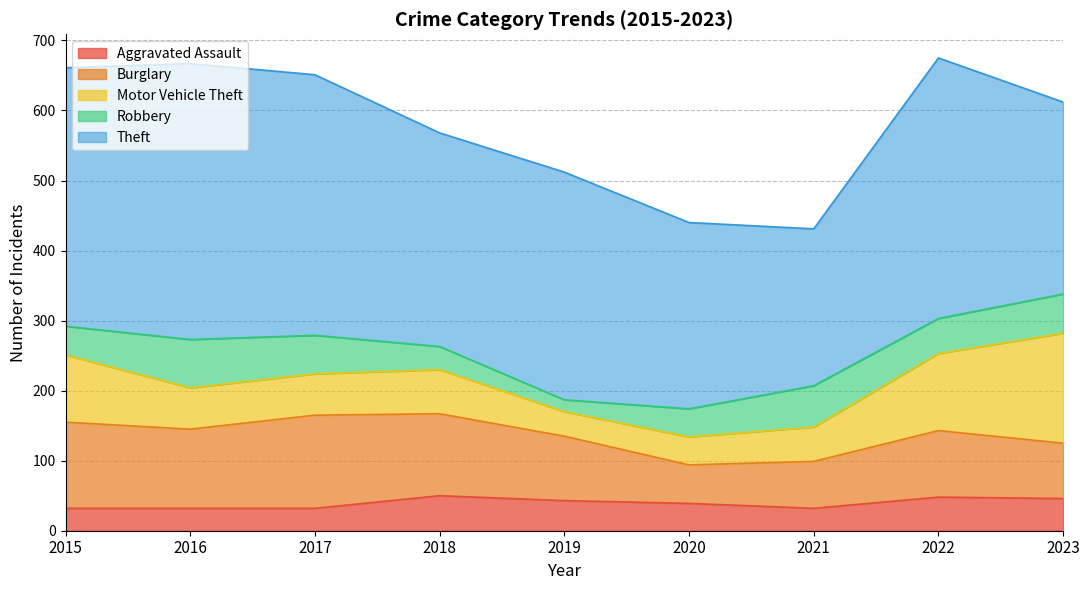

Is the value of Theft at 2022 greater than the value of Motor Vehicle Theft at 2019?

Yes